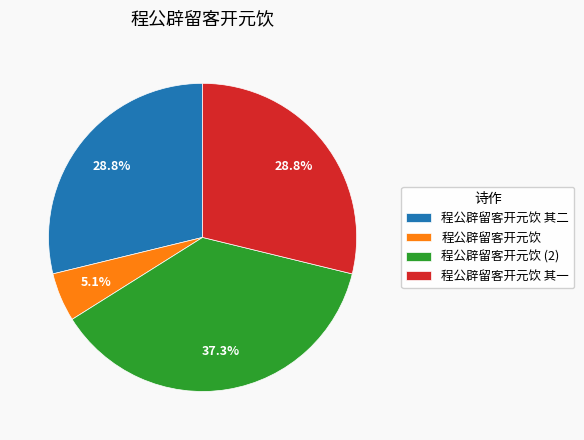

To the nearest percent, what is the average slice percentage?

25%